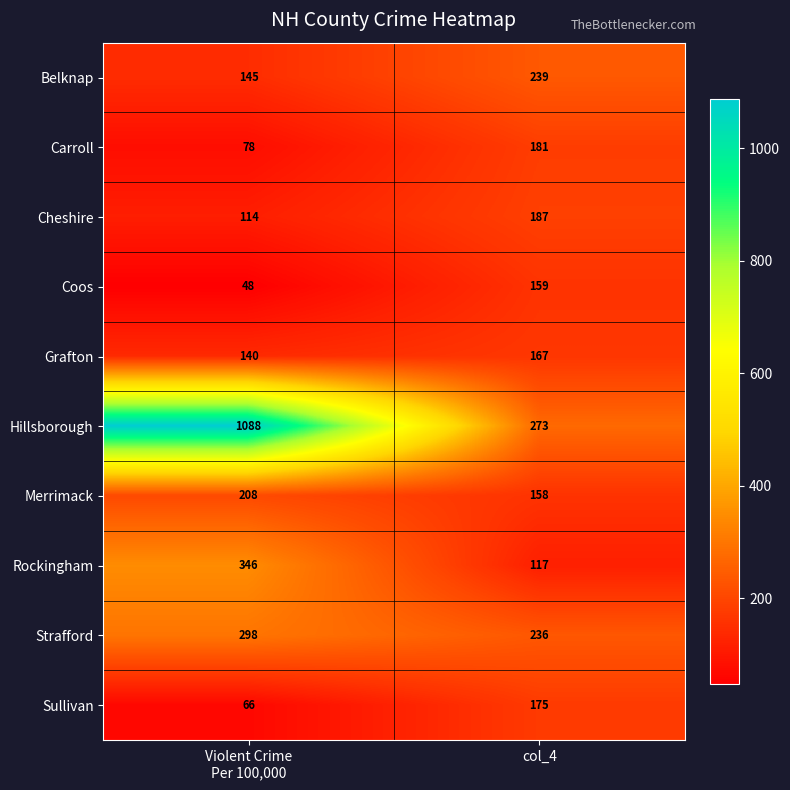

How many categories are shown in the chart?

2